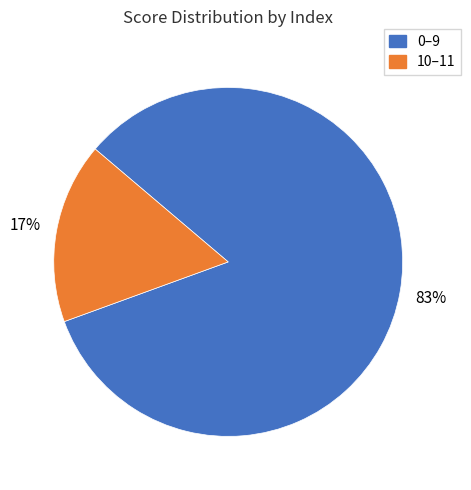

To the nearest percent, what is the difference between the largest and smallest slice percentages?

66%